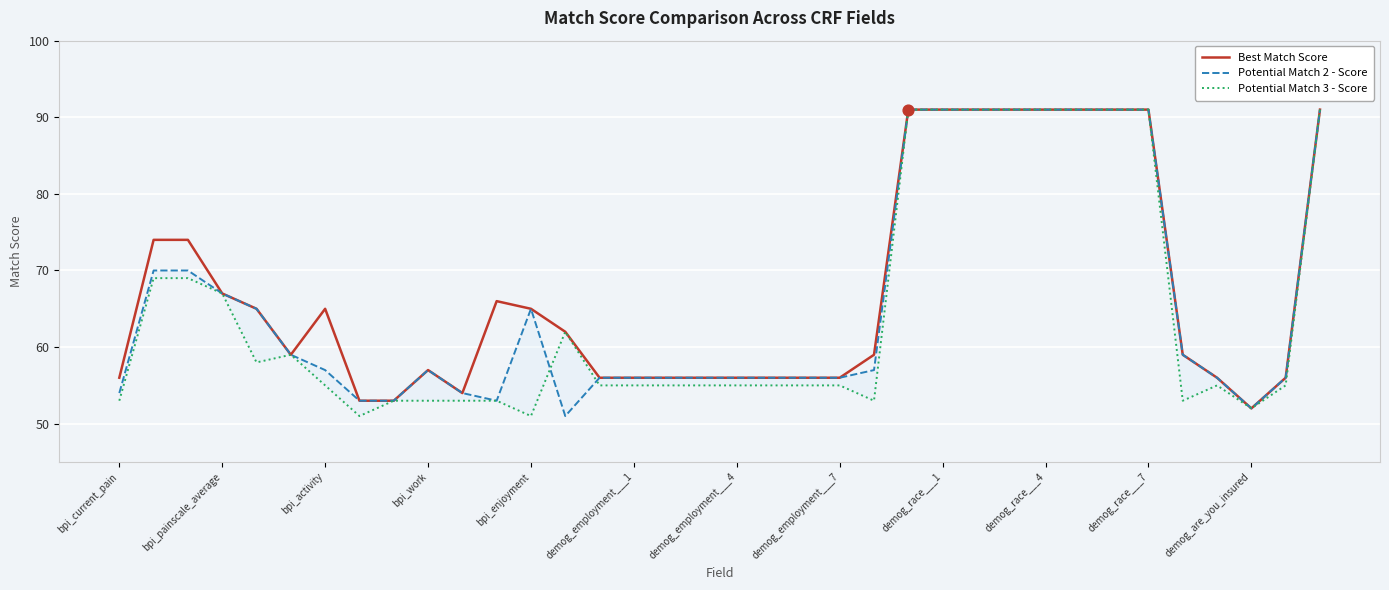

At how many categories does at least one series exceed 59?

17